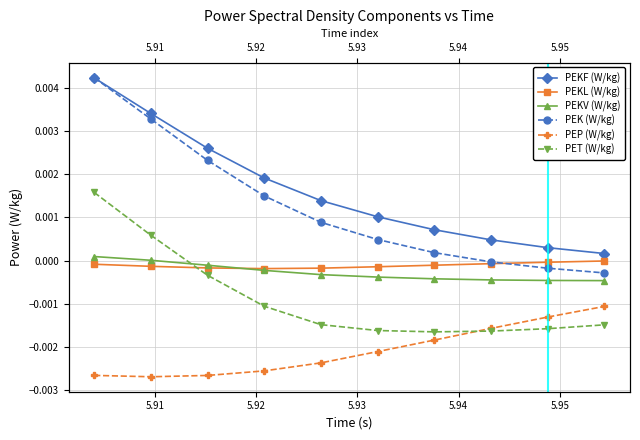

The value of PEKL (W/kg) at 5.91 is -0.0. True or false?

True